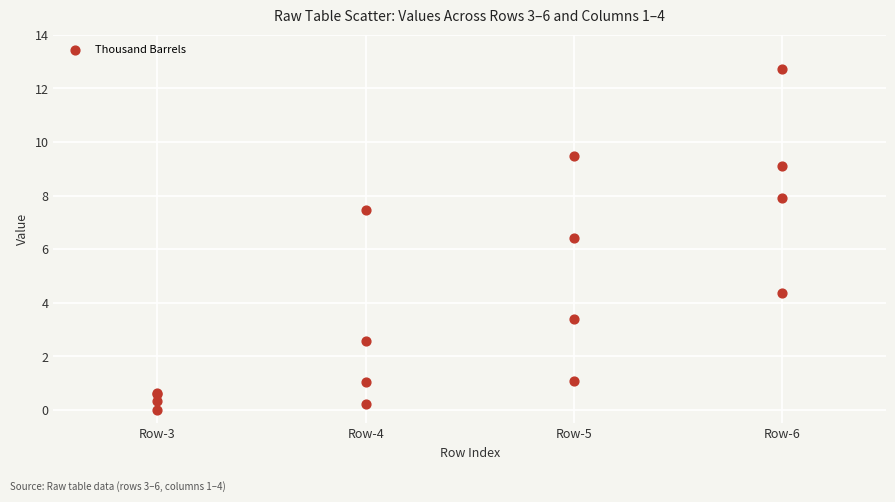

What Y value in the scatter plot is closest to 6?

6.4